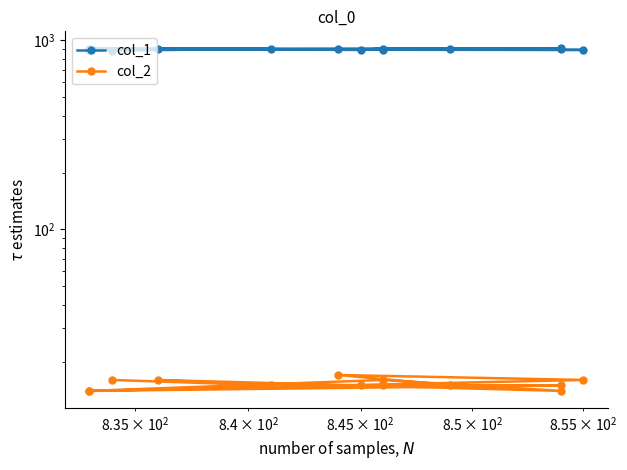

Rank the series by their maximum value, from lowest to highest.

col_2, col_1